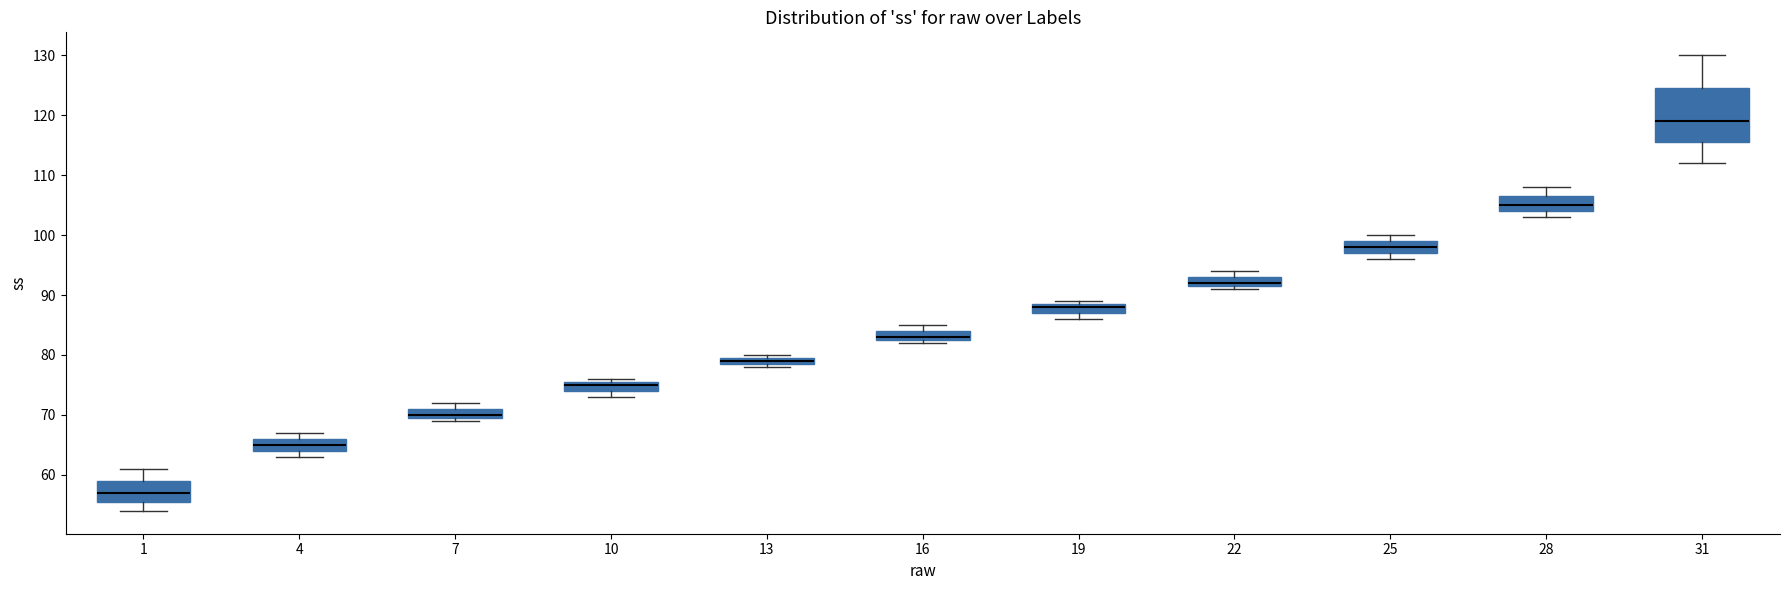

Which box's median line is the lowest?

1